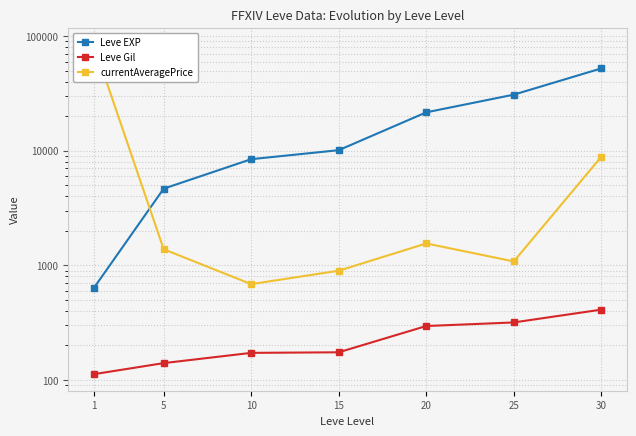

Which series ends up on top after the final intersection of Leve EXP and currentAveragePrice?

Leve EXP